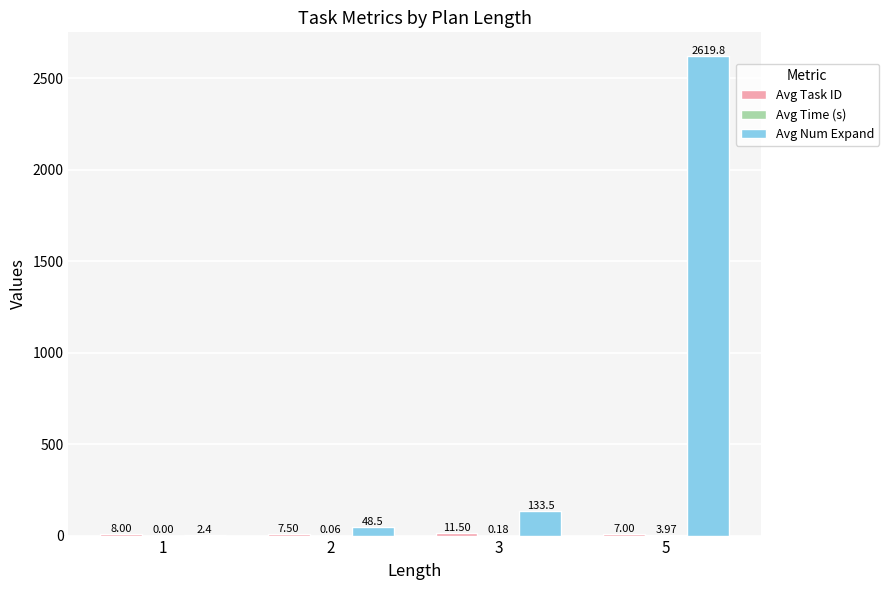

What is the total value across all series at 2?

56.1